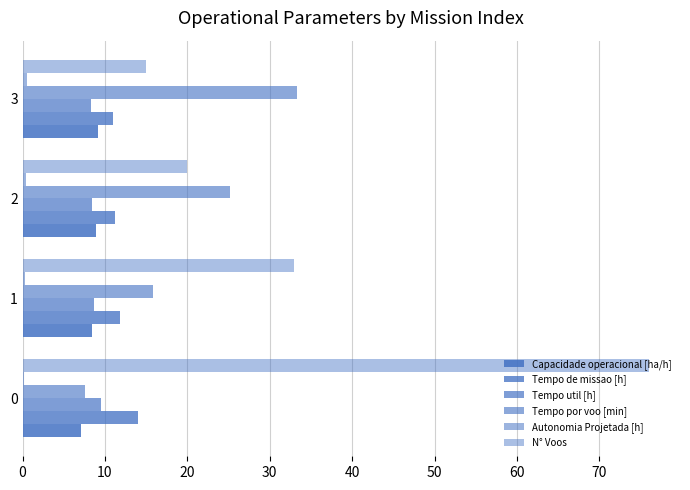

How many series are shown in this chart?

6